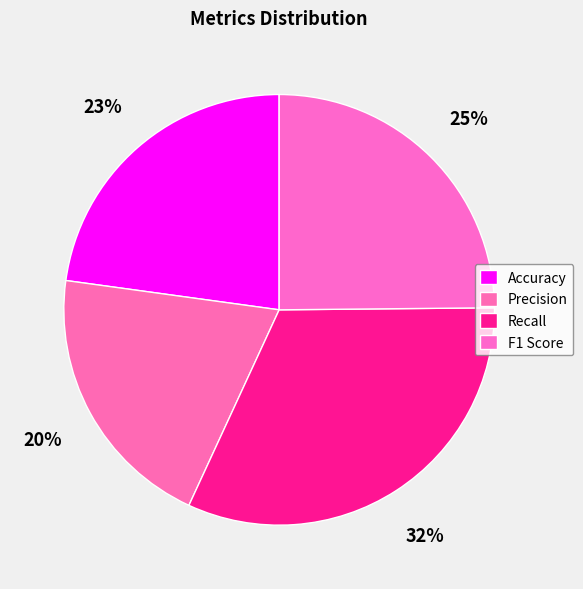

Which category has the smallest portion of the pie?

Precision